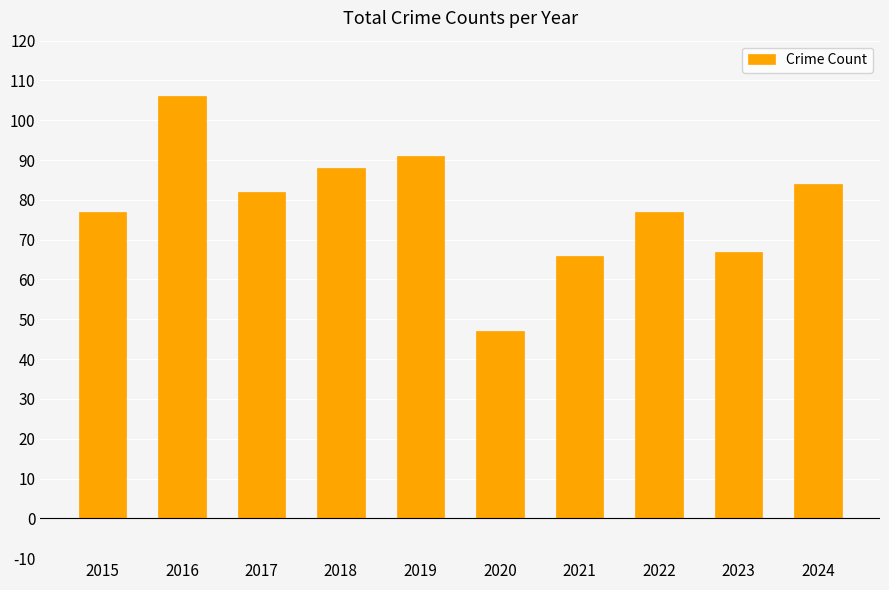

What is the value of the 6th bar from the left?

47